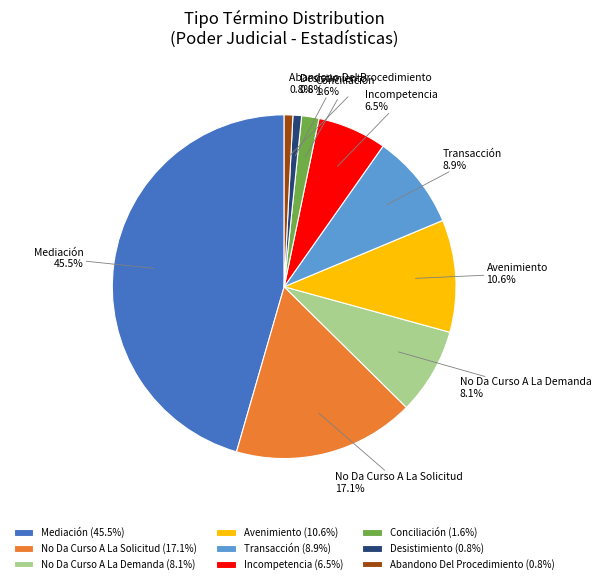

To the nearest percent, what is the average slice percentage?

11%